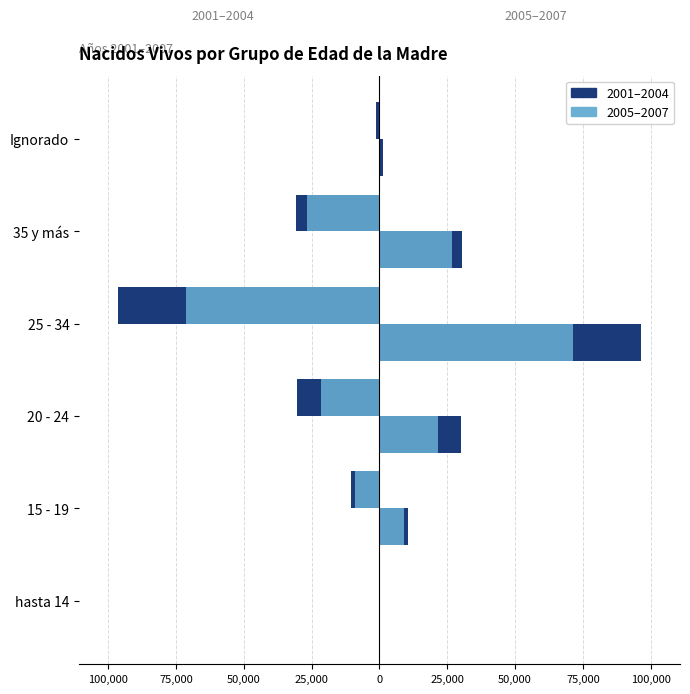

What is the difference between the second highest and second lowest values in the 2005–2007 series?

26429